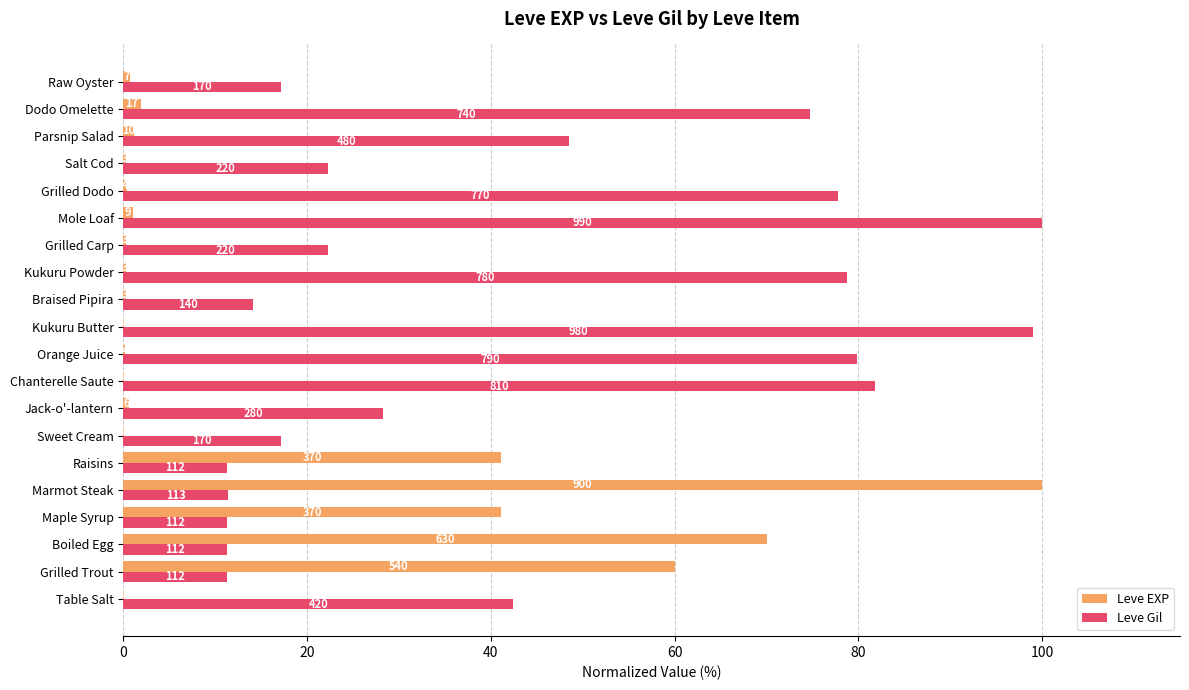

Reading left to right, transcribe all the data shown in this chart.

Leve EXP: 0.1	60.0	70.0	41.1	100.0	41.1	0.1	0.7	0.1	0.2	0.1	0.3	0.3	0.3	1.0	0.4	0.3	1.1	1.9	0.8
Leve Gil: 42.4	11.3	11.3	11.3	11.4	11.3	17.2	28.3	81.8	79.8	99.0	14.1	78.8	22.2	100.0	77.8	22.2	48.5	74.7	17.2